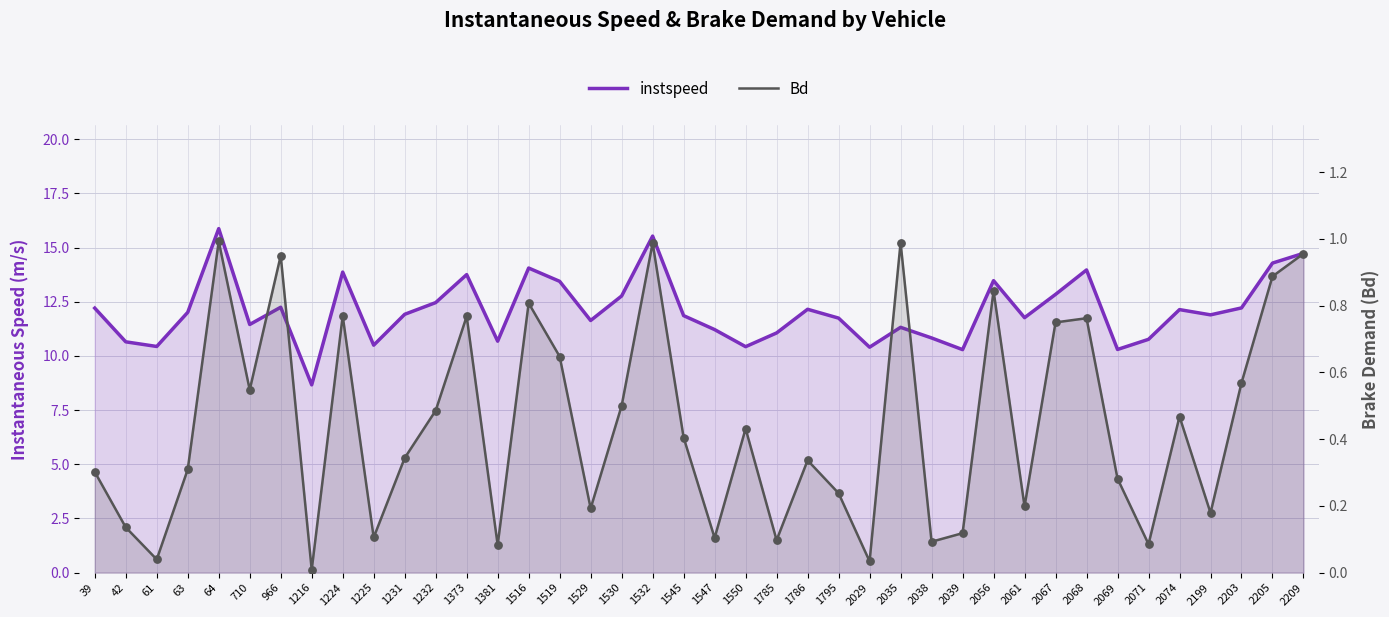

What is the total value across all series at 2205?

15.2